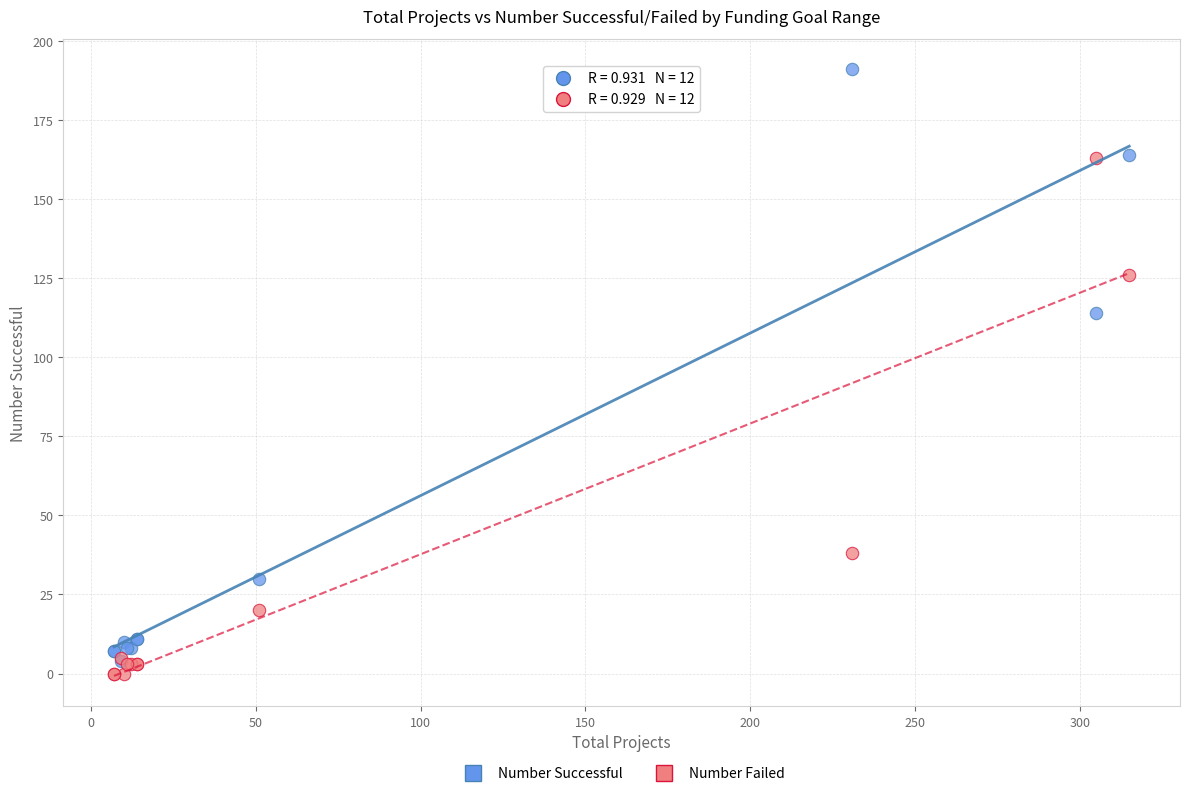

What are all the series names shown in the legend?

Number Successful, Number Failed